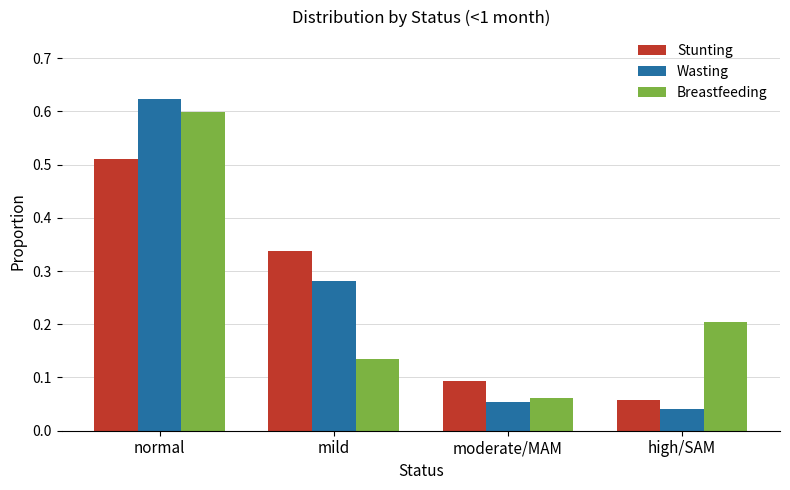

Which category has the highest value in the Wasting series?

normal